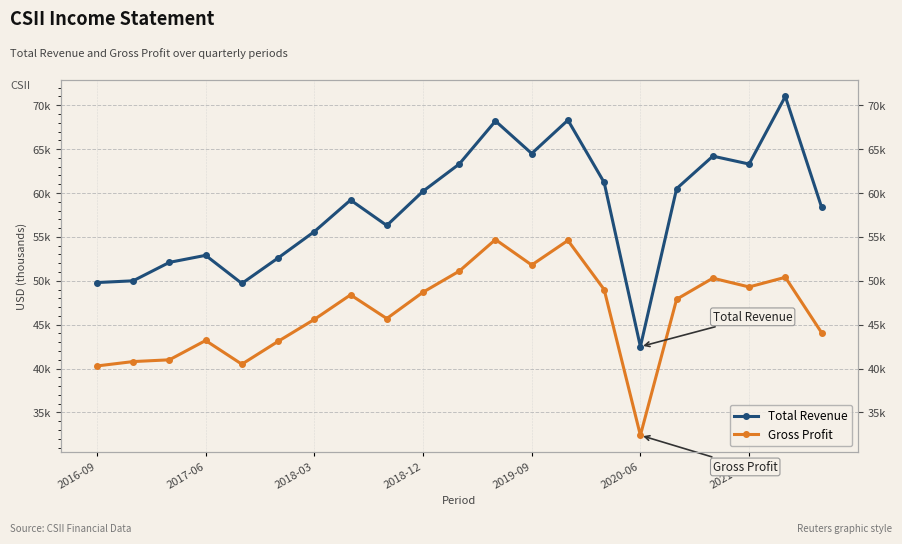

The value of Total Revenue at 16 is 17422. True or false?

False